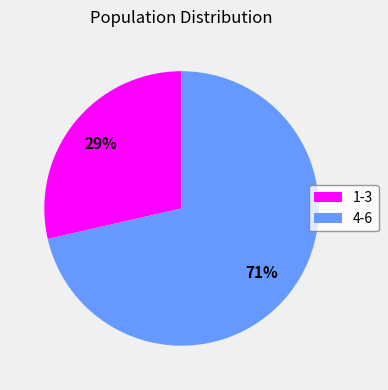

Is there a majority slice in this chart?

Yes